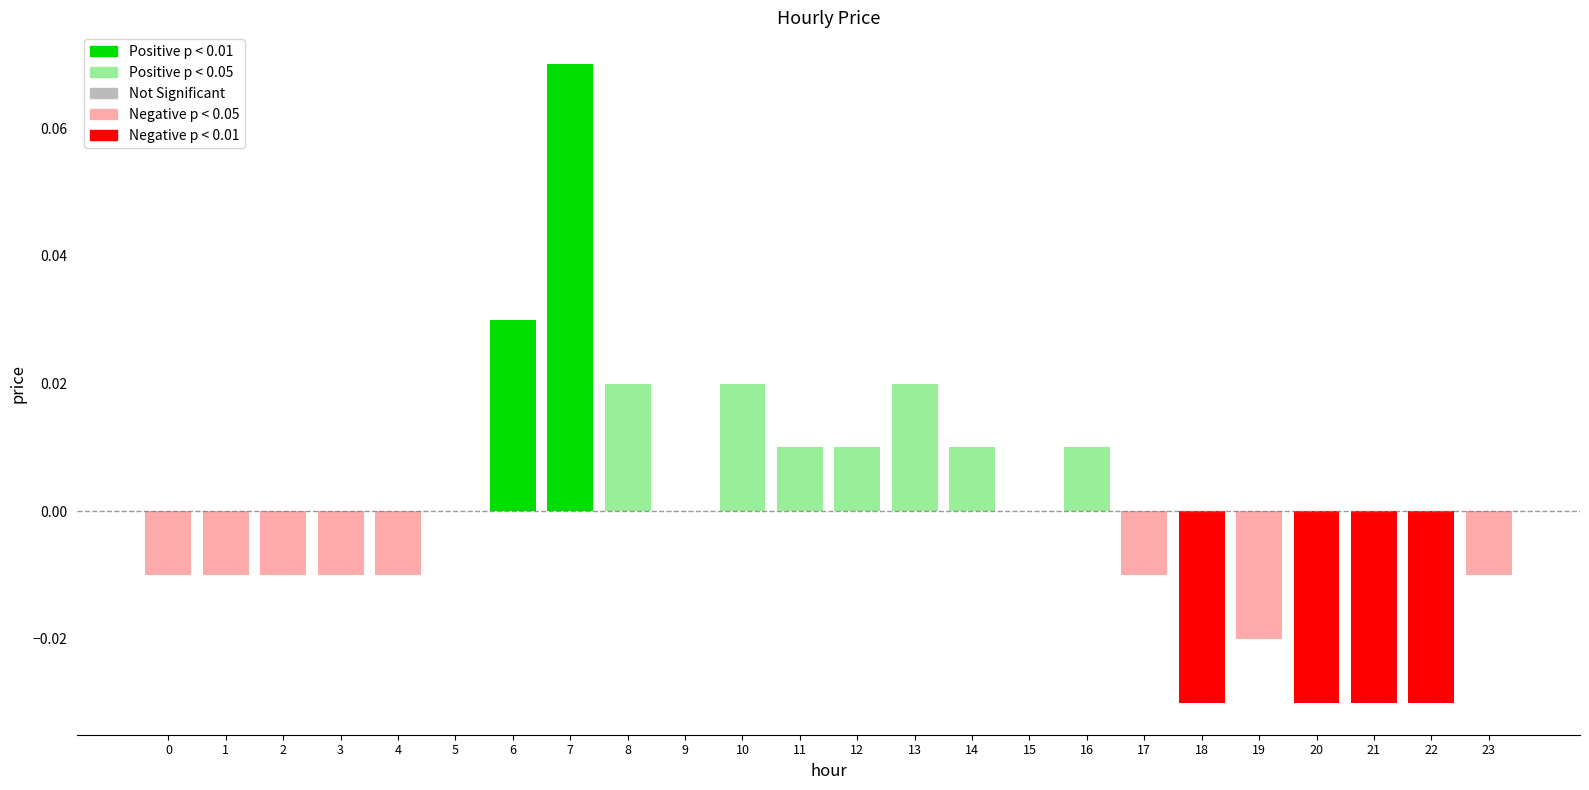

List the labels in order of value, smallest first.

18, 20, 21, 22, 19, 0, 1, 2, 3, 4, 17, 23, 5, 9, 15, 11, 12, 14, 16, 8, 10, 13, 6, 7